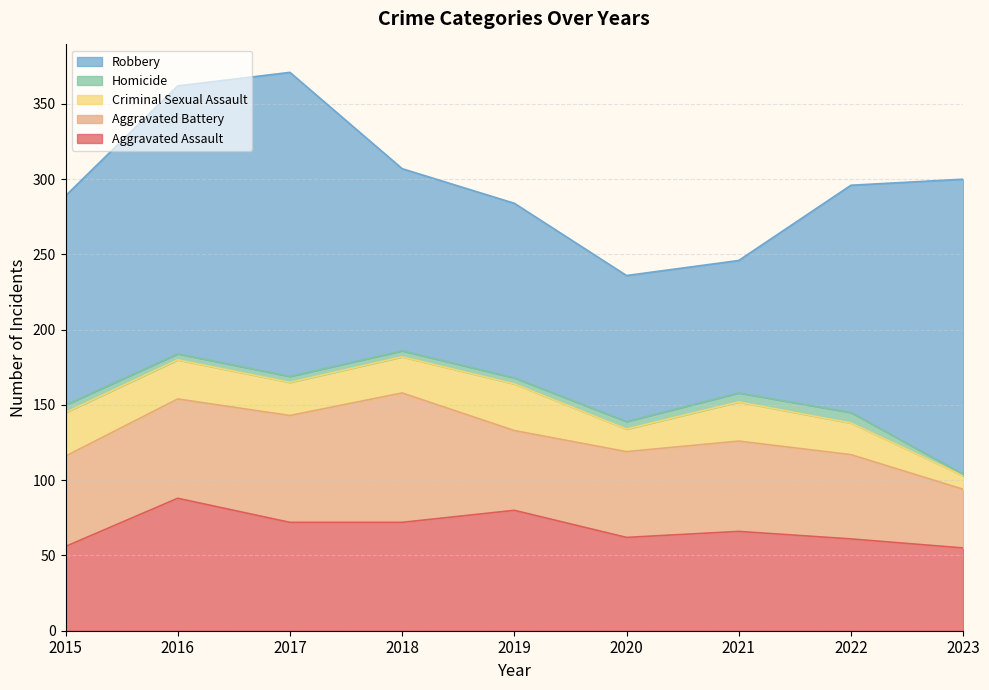

The Criminal Sexual Assault series shows 6 at 2016. True or false?

False